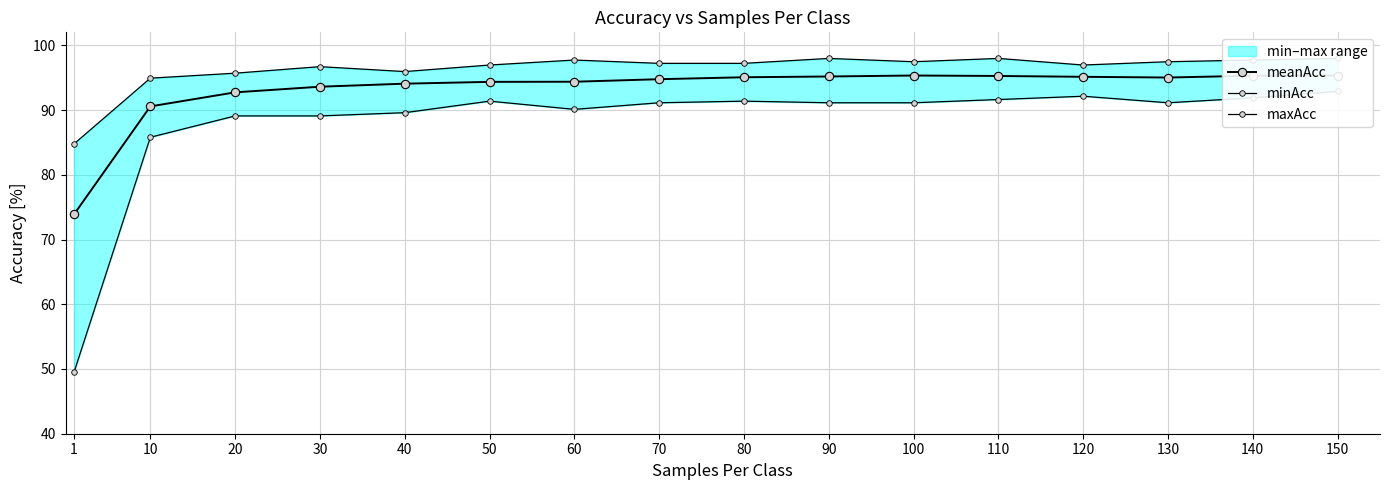

List the labels in order of meanAcc value, smallest first.

1, 10, 20, 30, 40, 50, 60, 70, 130, 80, 120, 90, 110, 140, 100, 150